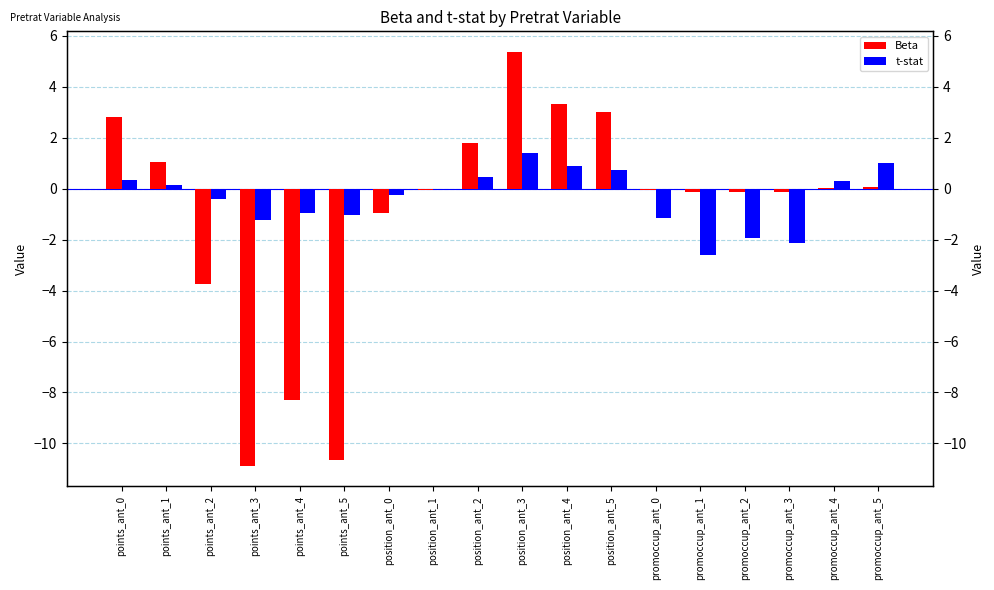

Which category has the highest value across all series?

position_ant_3